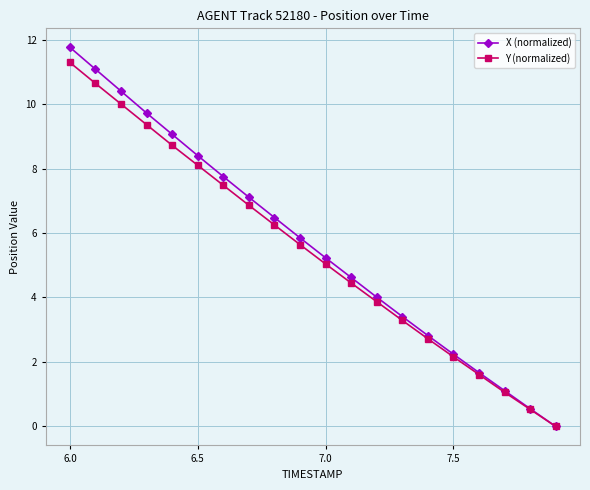

Rank the series by their maximum value, from lowest to highest.

Y (normalized), X (normalized)